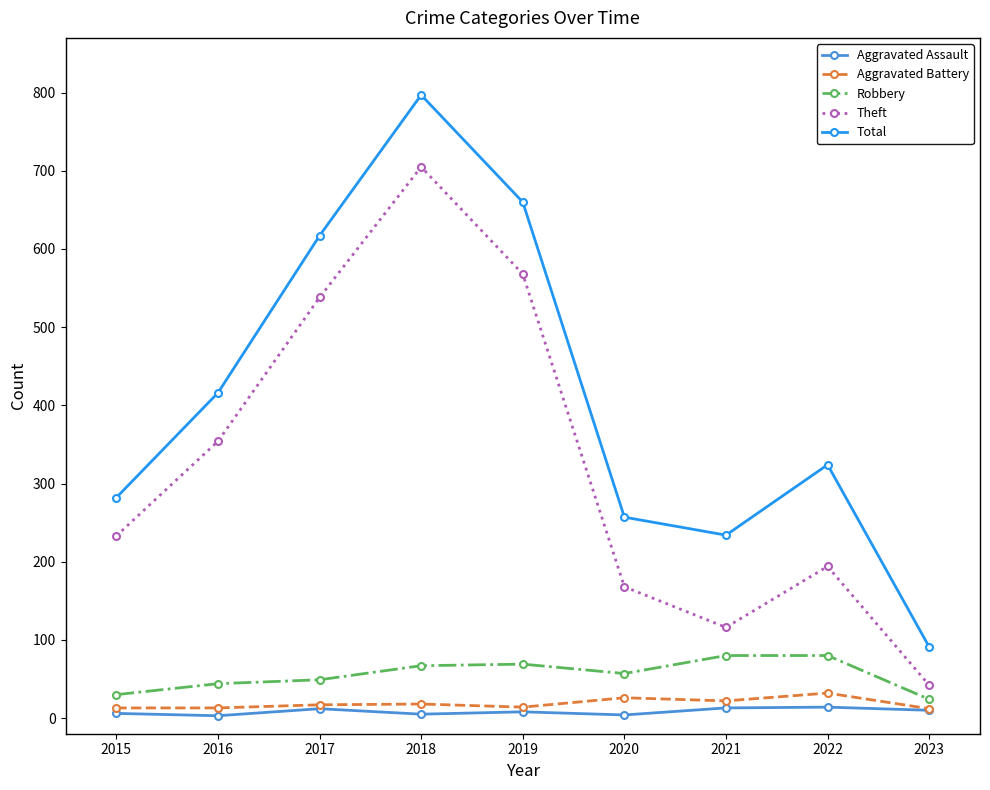

What is the value of the Robbery point at the 2nd from the left?

44